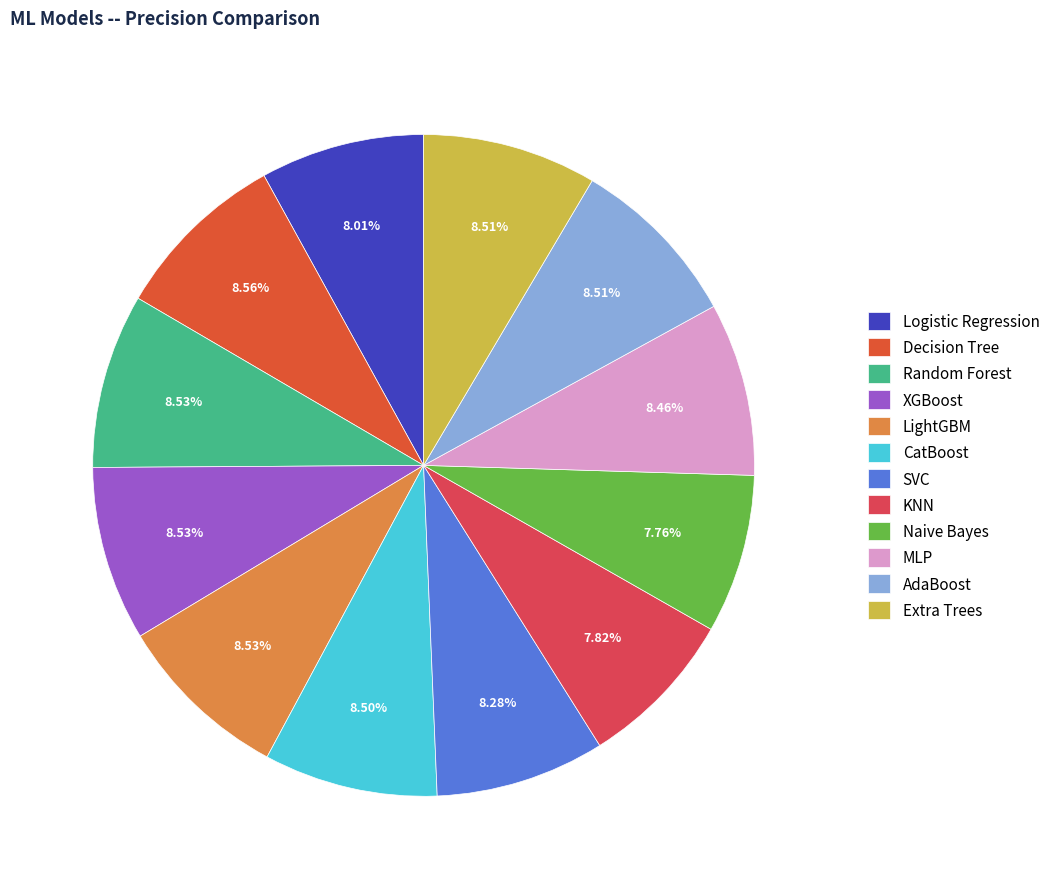

To the nearest percent, what is the difference between the largest and smallest slice percentages?

1%